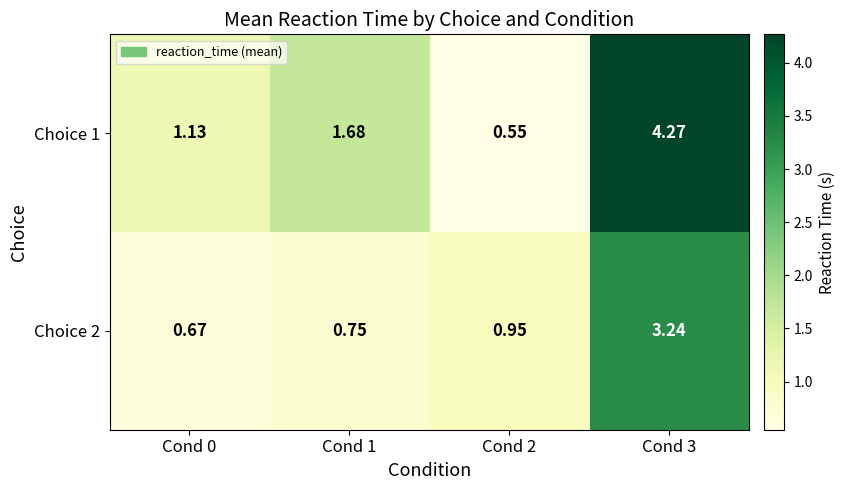

Is the value of Choice 1 at Cond 1 greater than the value of Choice 2 at Cond 2?

Yes